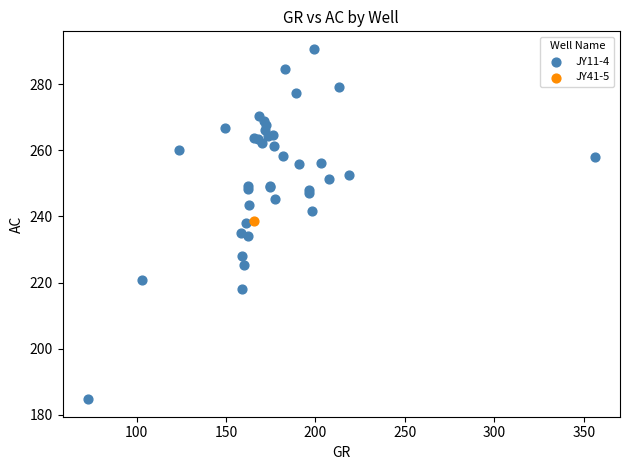

What are all the series names shown in the legend?

JY11-4, JY41-5